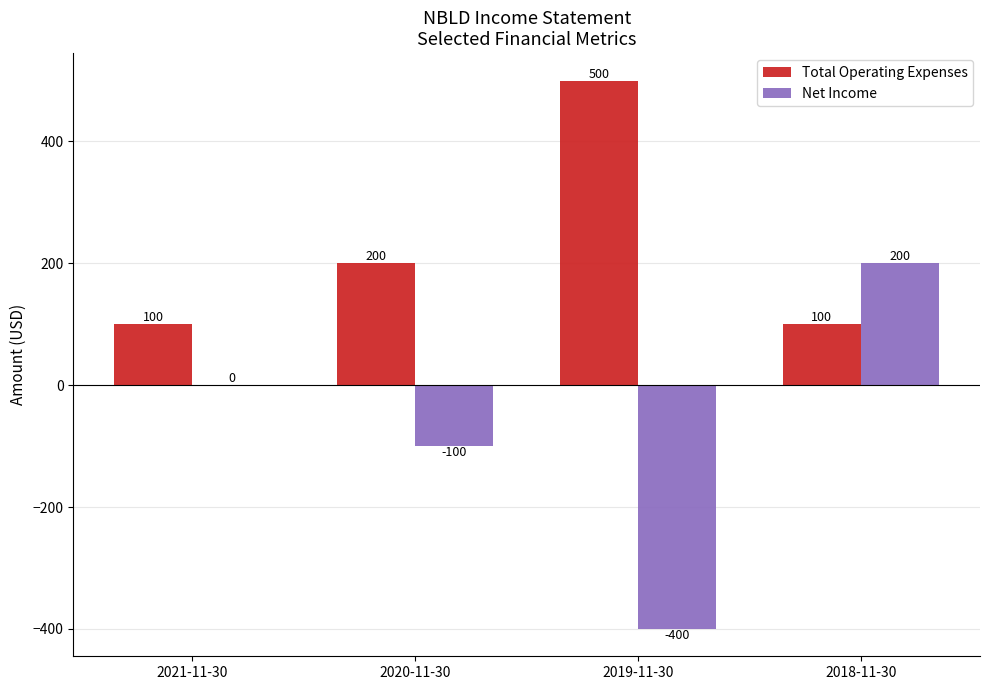

The value of Net Income at 2019-11-30 is -105. True or false?

False